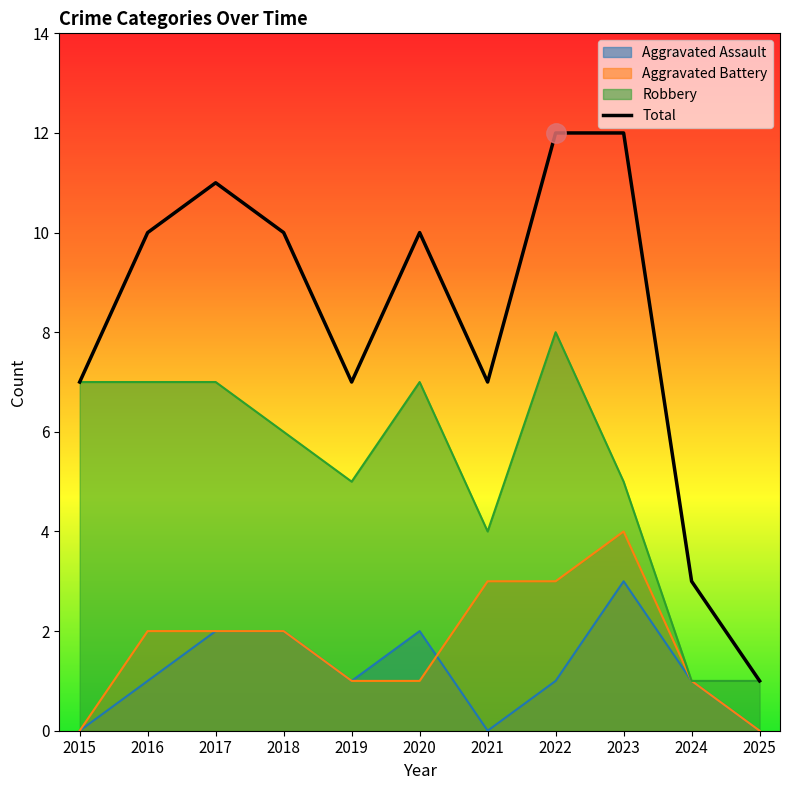

Does the chart display data point markers on the line(s)?

No